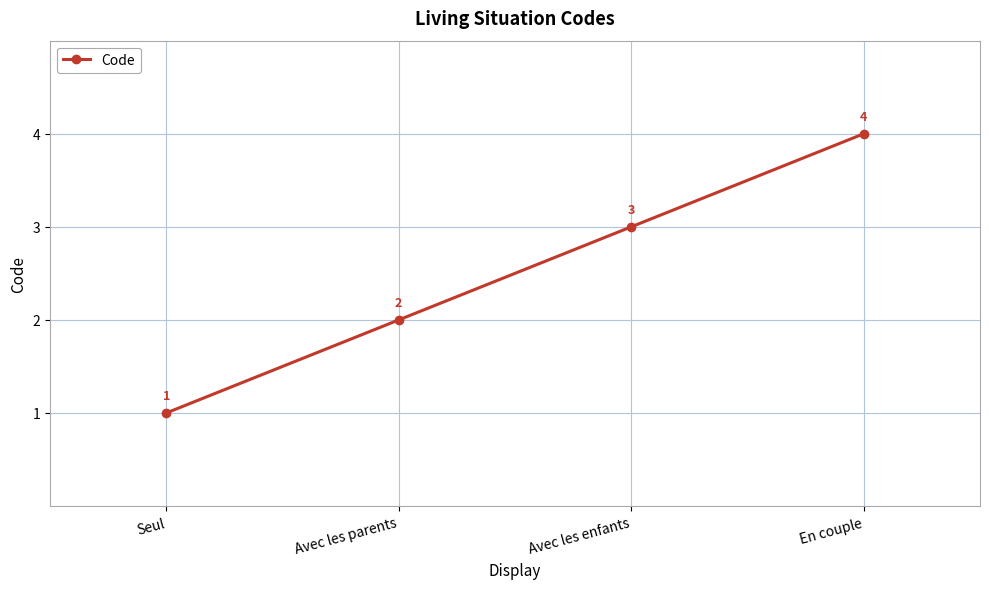

Count the number of data series in this chart.

1